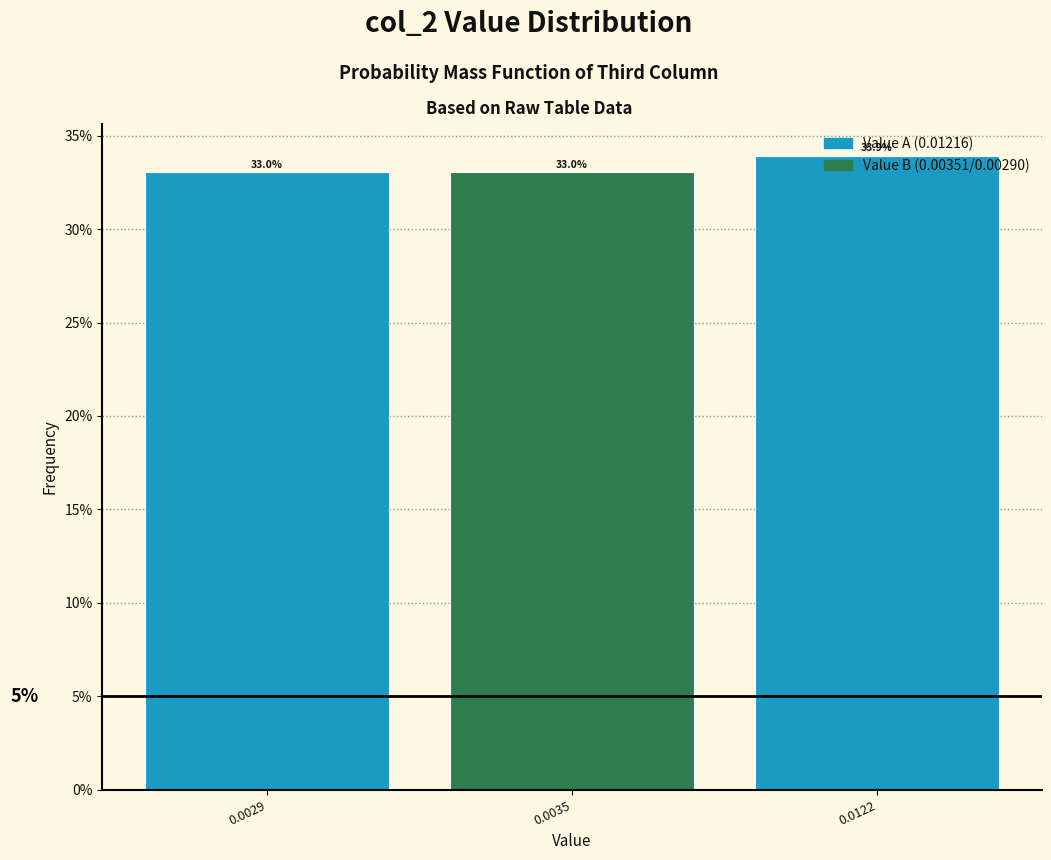

What value does the data have at 0.0122?

33.9